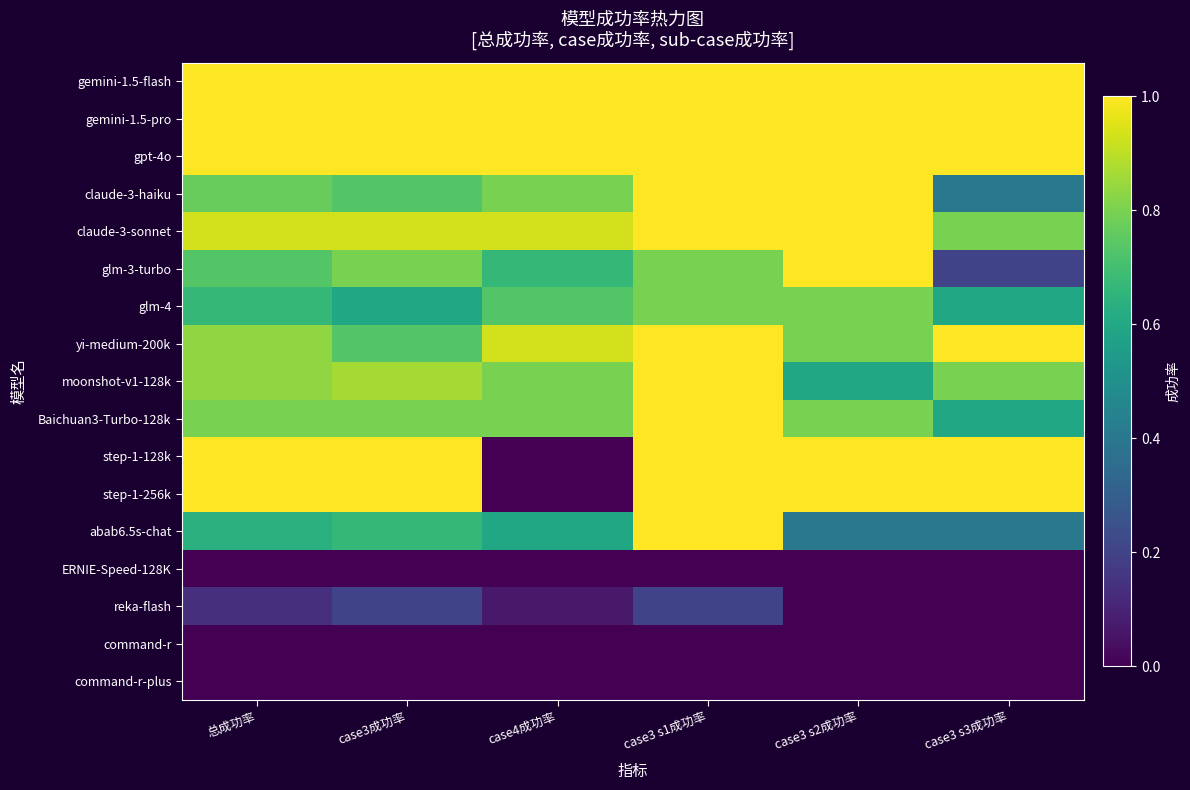

List the series in order of their peak value, highest first.

gemini-1.5-flash, gemini-1.5-pro, gpt-4o, claude-3-haiku, claude-3-sonnet, glm-3-turbo, yi-medium-200k, moonshot-v1-128k, Baichuan3-Turbo-128k, step-1-128k, step-1-256k, abab6.5s-chat, glm-4, reka-flash, ERNIE-Speed-128K, command-r, command-r-plus